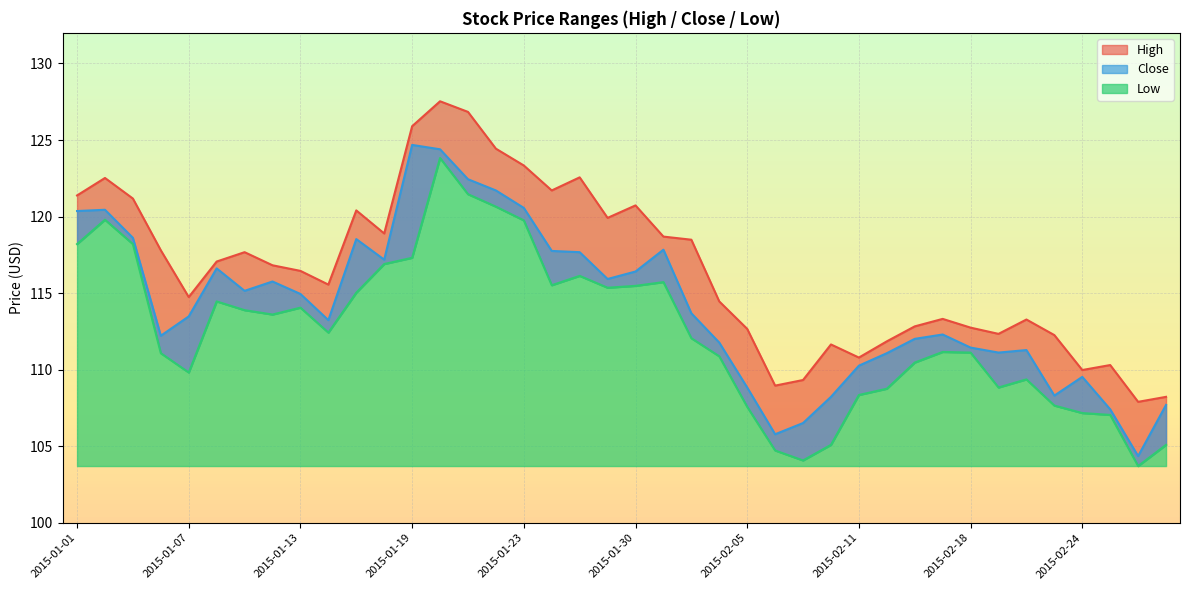

At which label is Low closest to 113?

2015-01-14